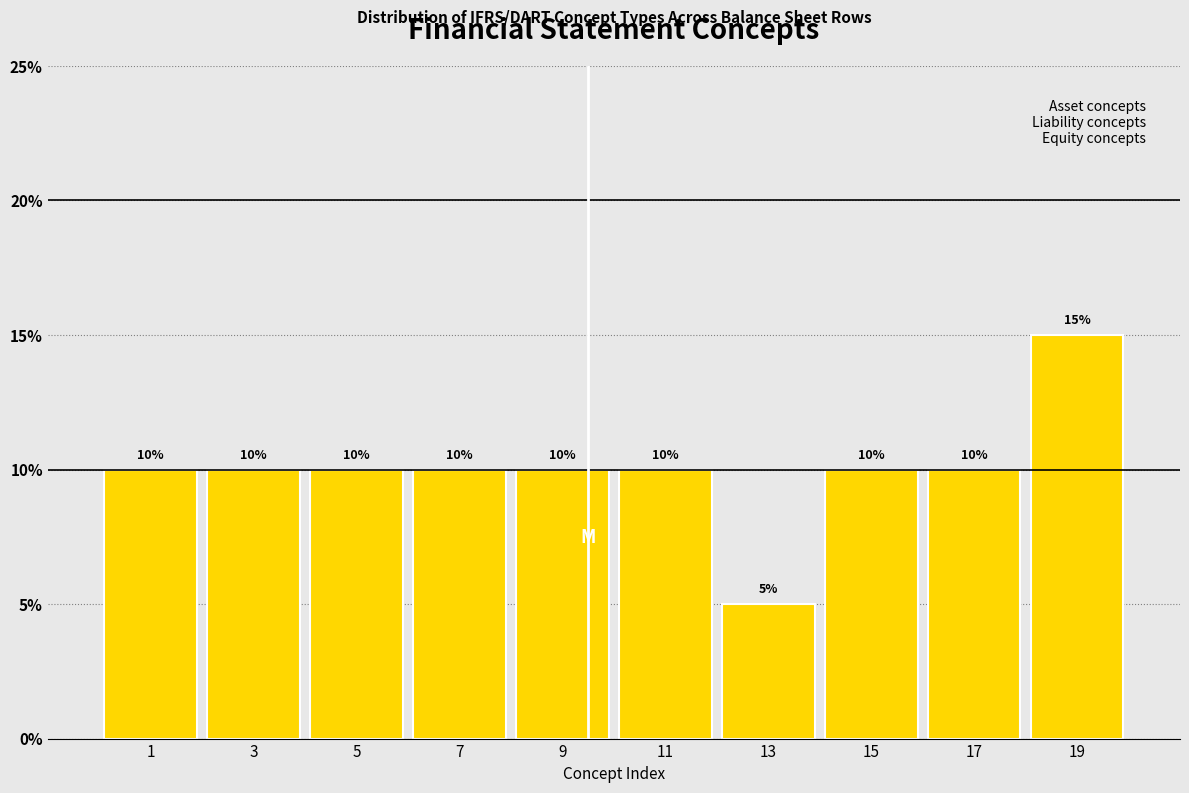

Reading left to right, list every bar in this chart as the range it spans on the x-axis followed by its height.

0 to 2: 10
2 to 4: 10
4 to 6: 10
6 to 8: 10
8 to 10: 10
10 to 12: 10
12 to 14: 5
14 to 16: 10
16 to 18: 10
18 to 20: 15